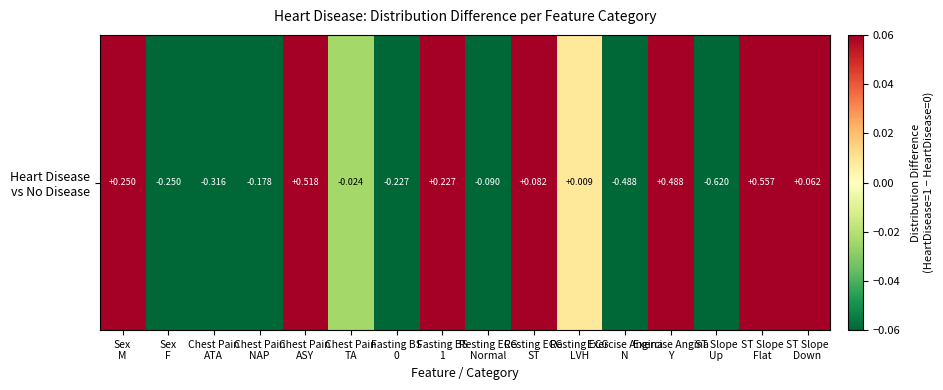

What is the difference between the maximum and minimum values?

1.2